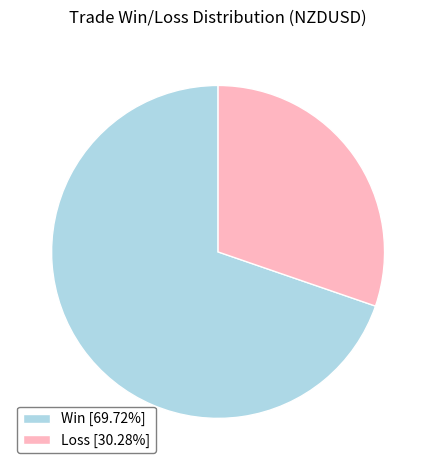

Count the number of slices in the pie.

2